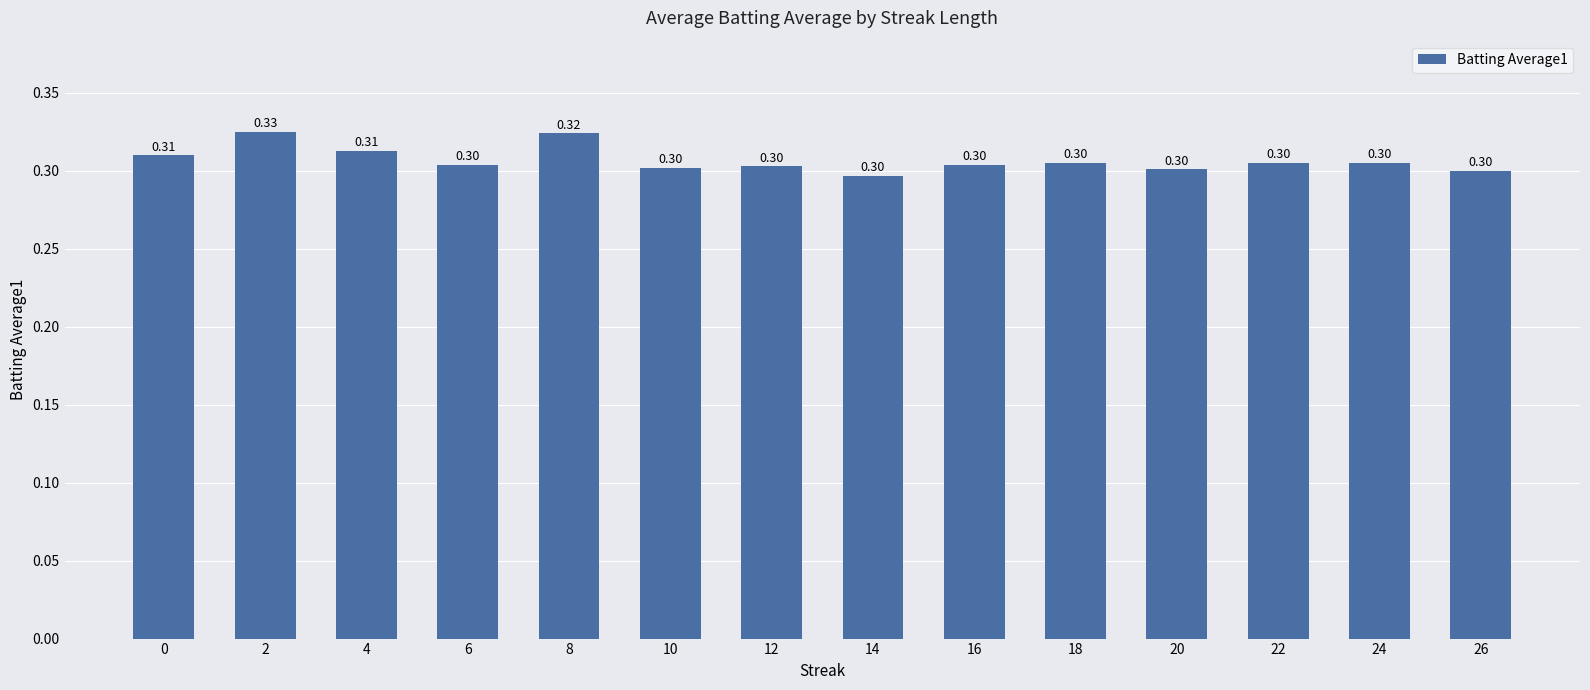

Count the number of data series in this chart.

1